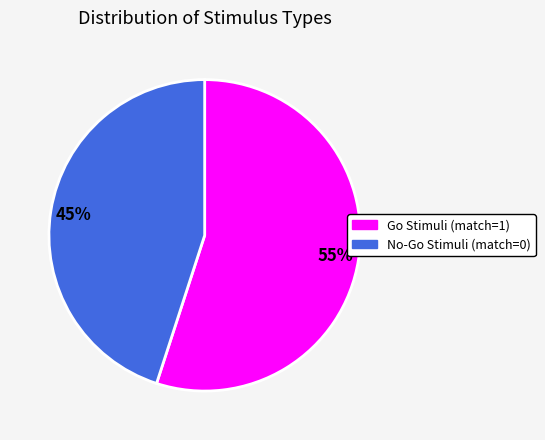

Approximately how many times larger is the value at No-Go Stimuli (match=0) compared to Go Stimuli (match=1)?

0.8